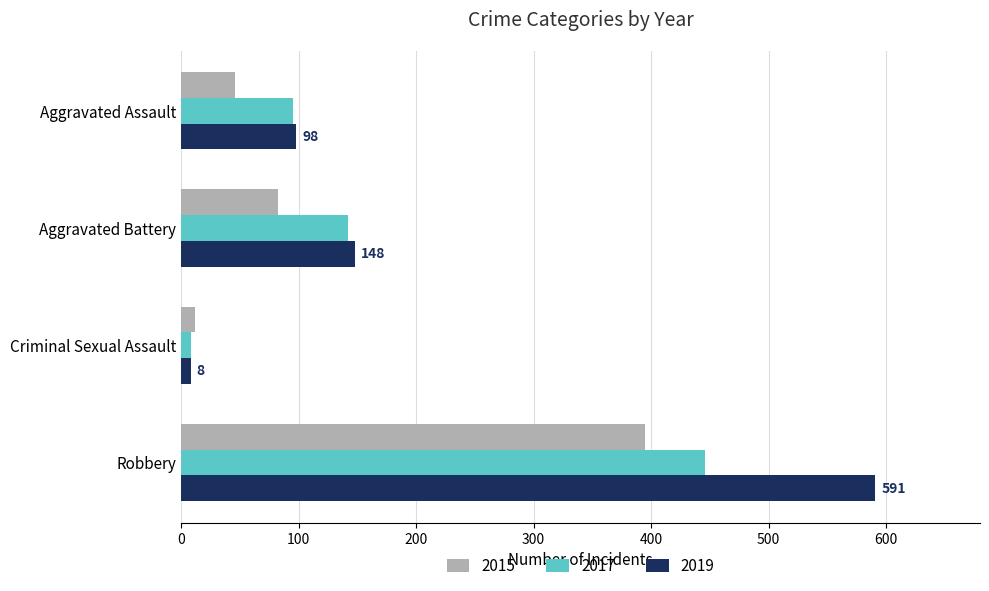

What is the total value across all series at Criminal Sexual Assault?

28